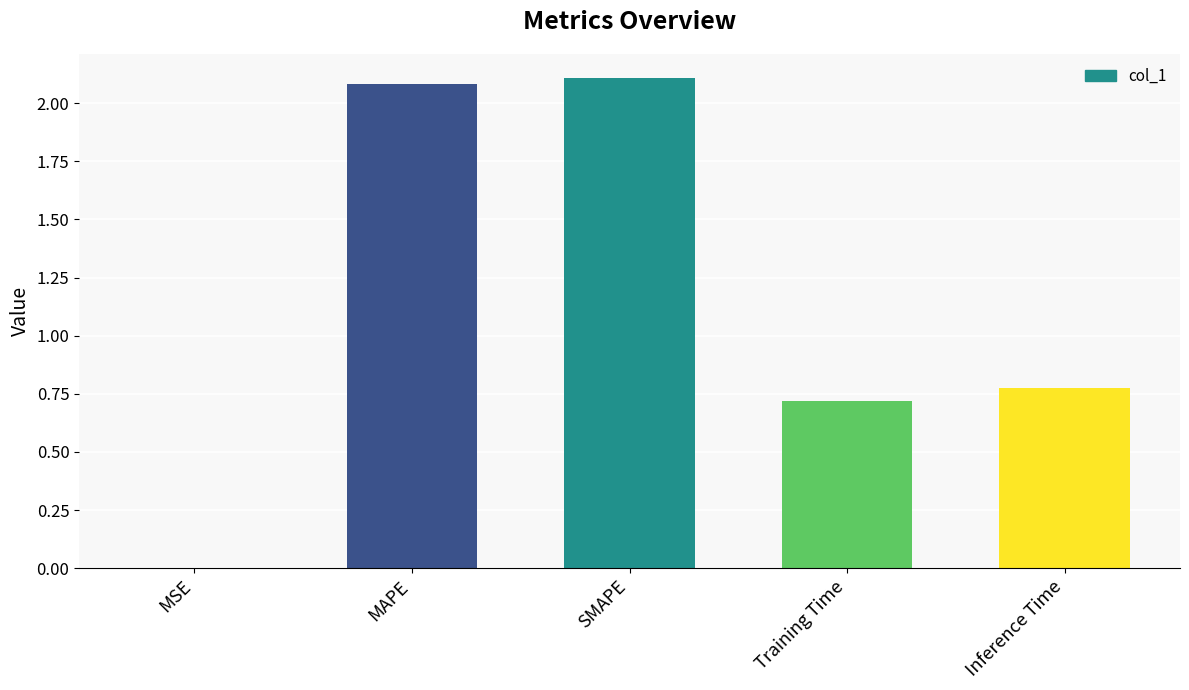

What is the greatest value displayed?

2.1